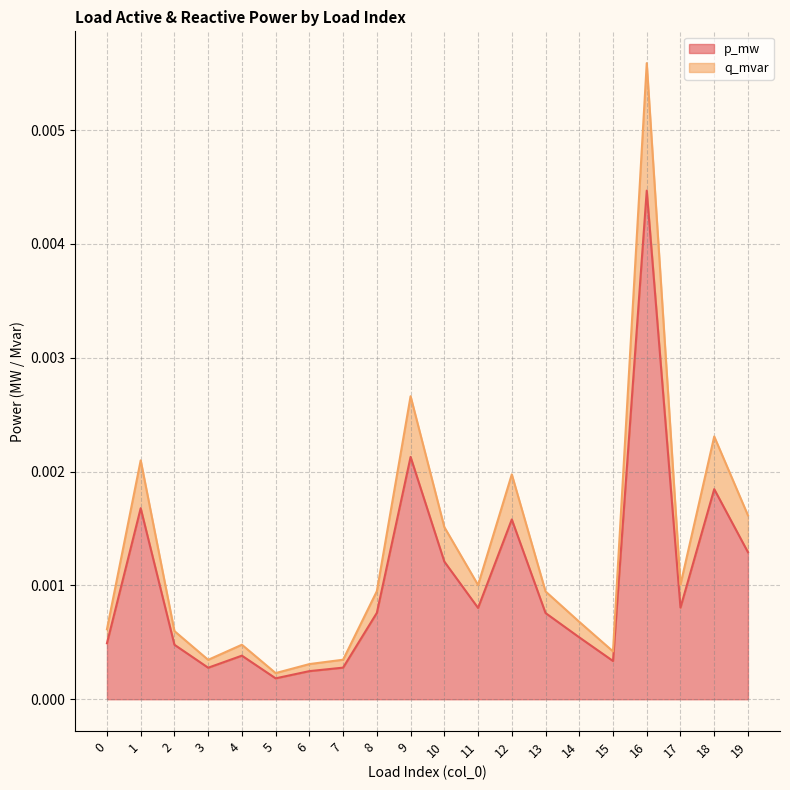

Which category has the highest value in the p_mw series?

16